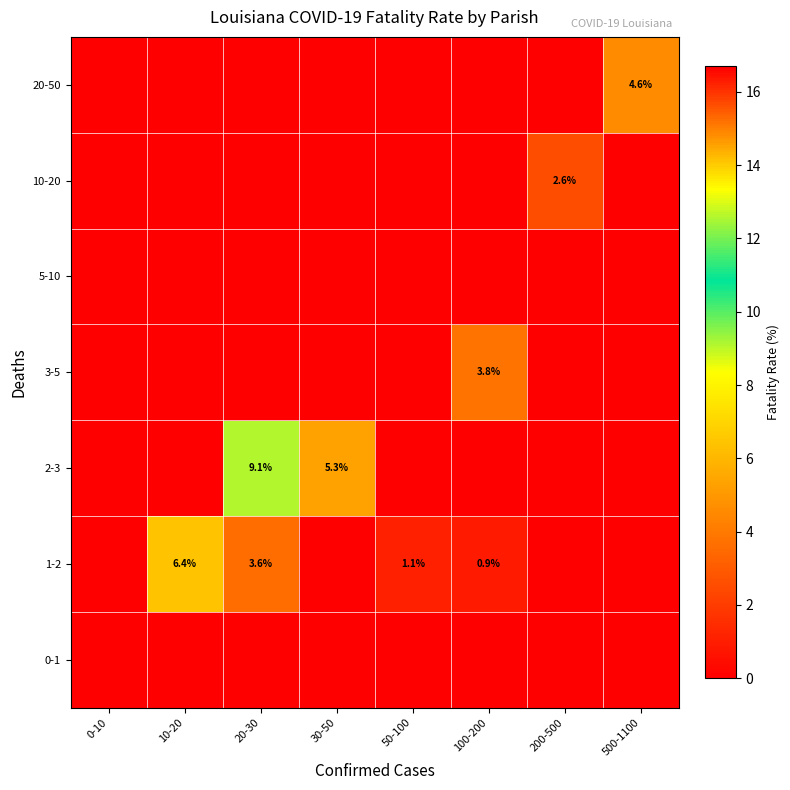

Is it true that 1-2 equals 1.7 at 20-30?

False